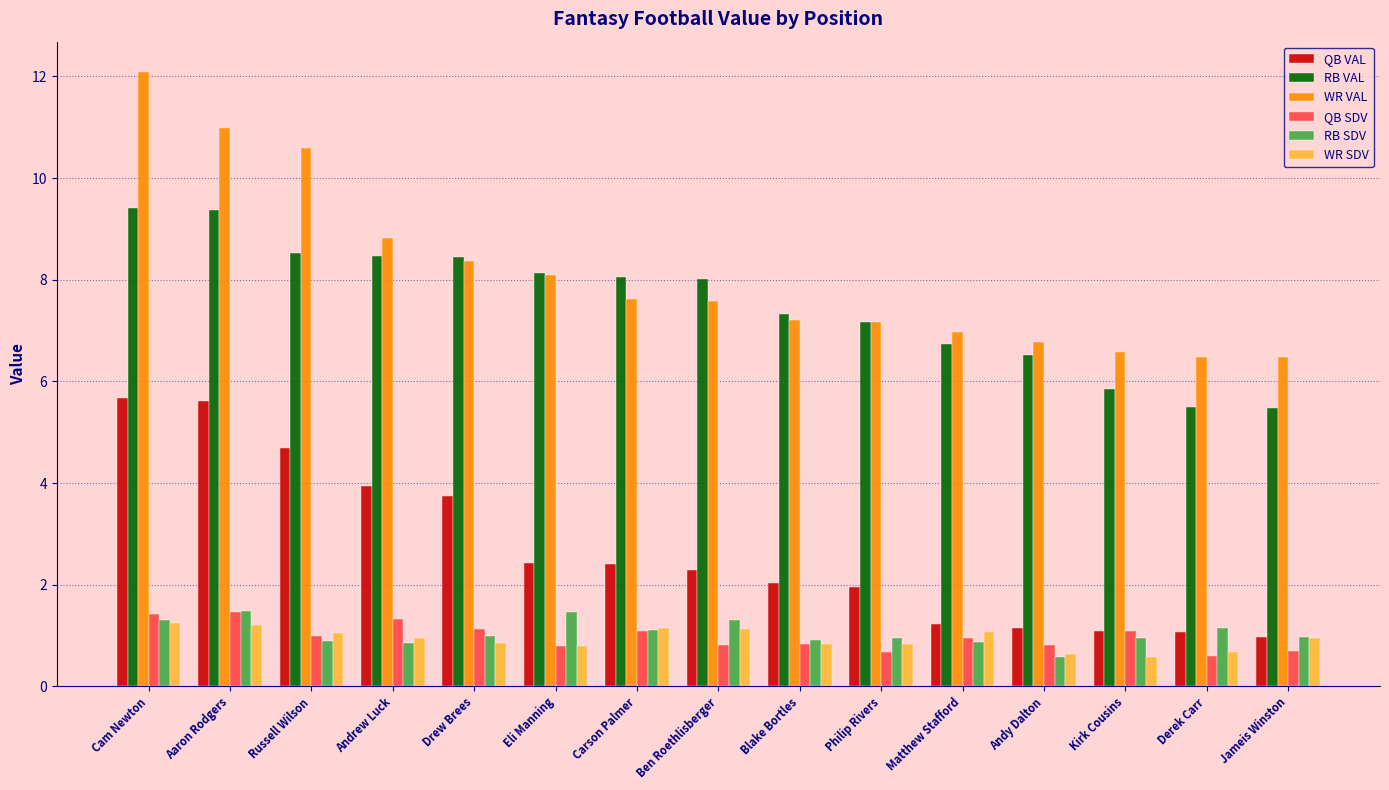

What position from the left is Andrew Luck?

4